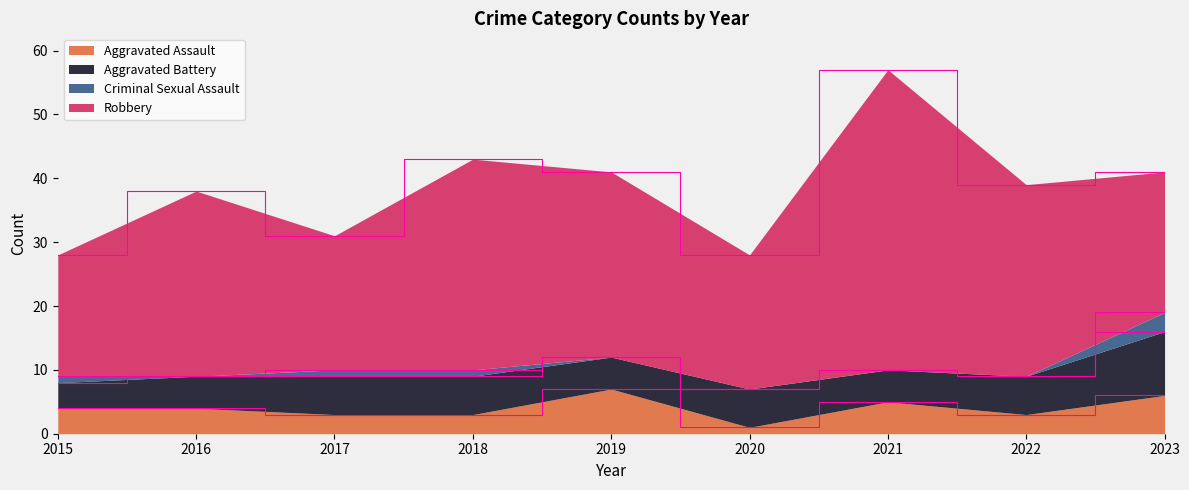

Where is Criminal Sexual Assault nearest to the value 1?

2015